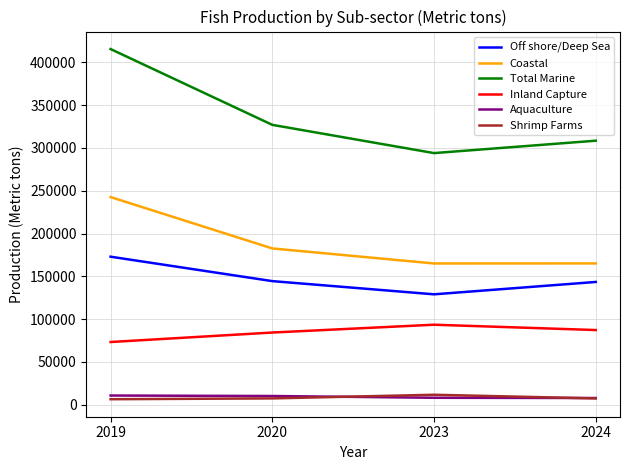

True or false: Off shore/Deep Sea and Inland Capture intersect in this chart.

False